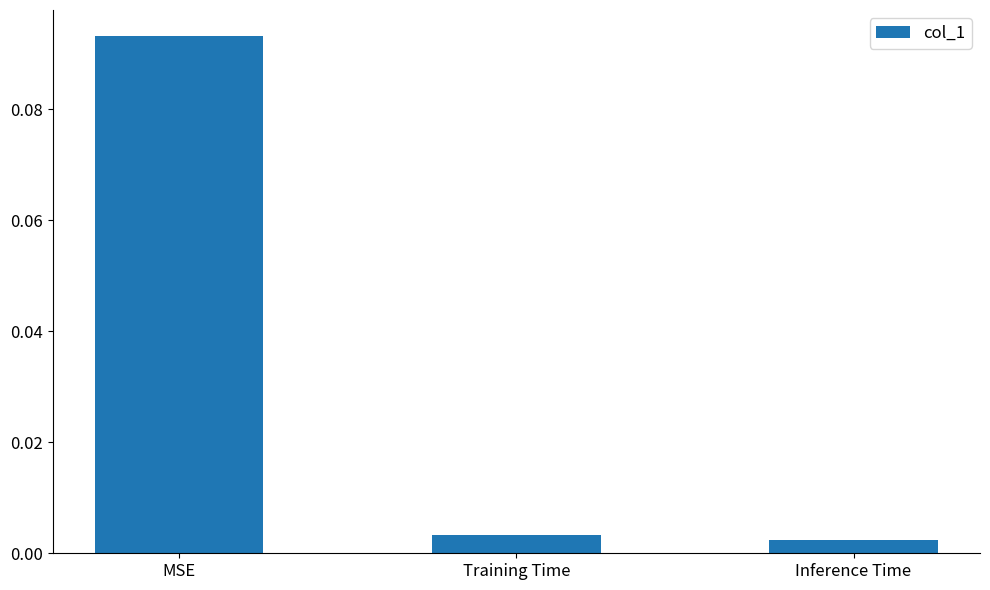

What is the label of the 2nd bar from the left?

Training Time